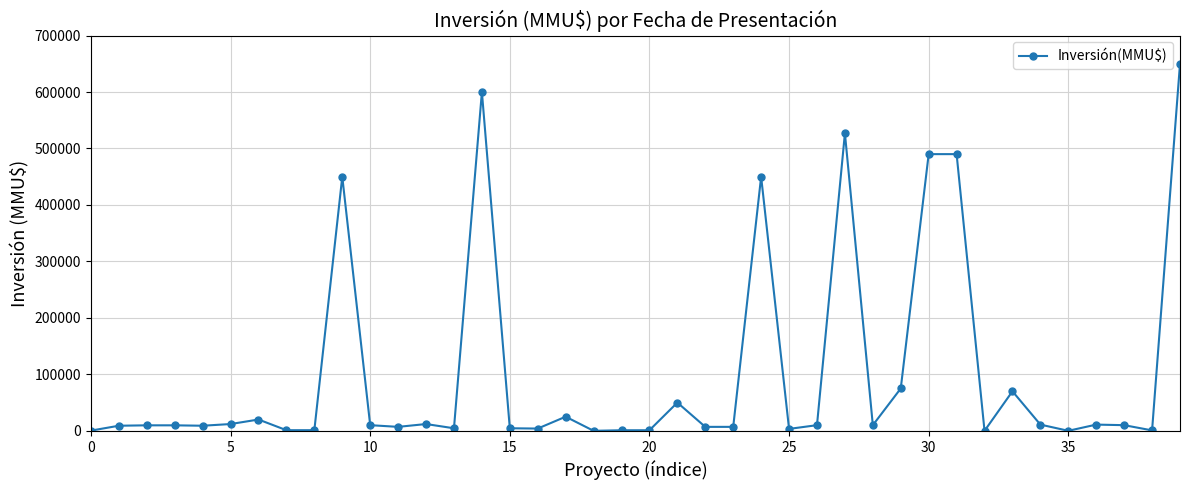

What is the greatest value displayed?

650000